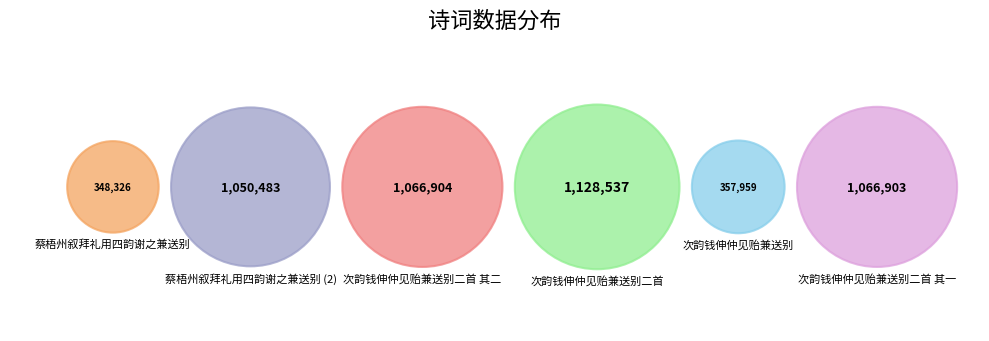

What is the total percentage of 次韵钱伸仲见贻兼送别二首 其一 and 次韵钱伸仲见贻兼送别二首 其二?

42.5%